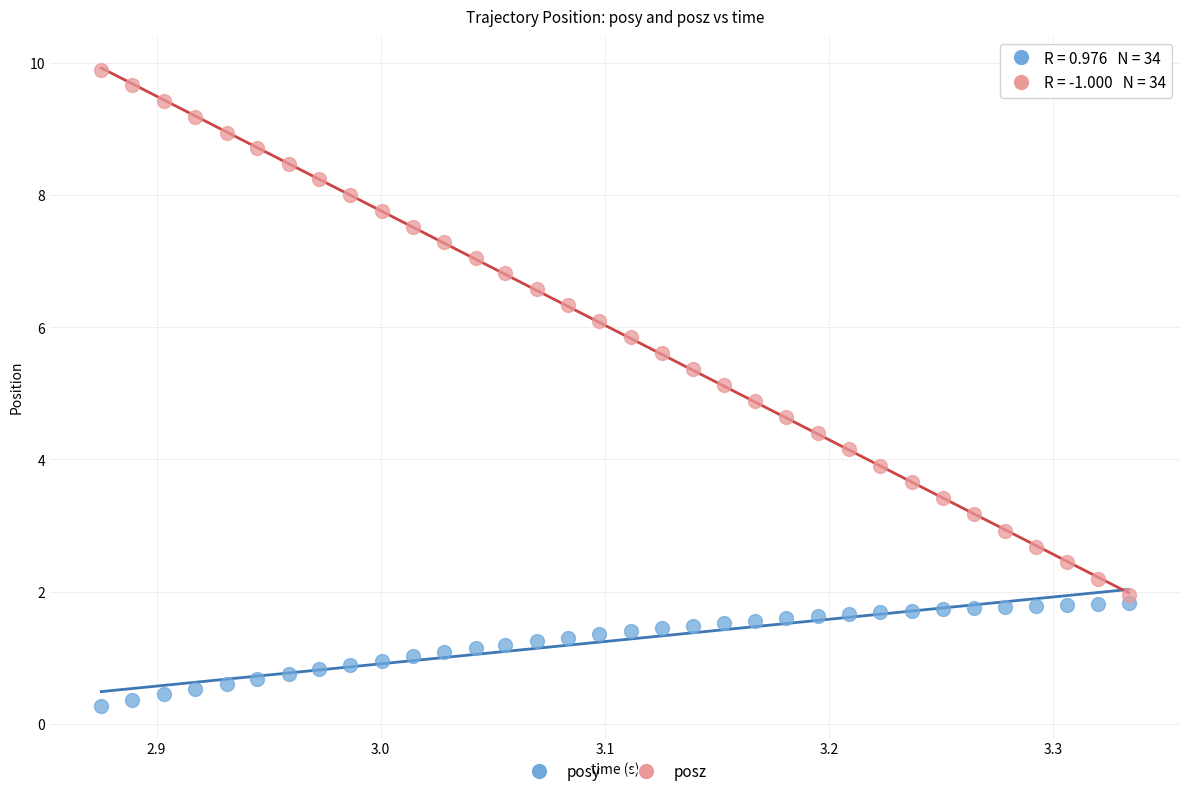

Across all data points, what is the range of X values (max minus min)?

0.5